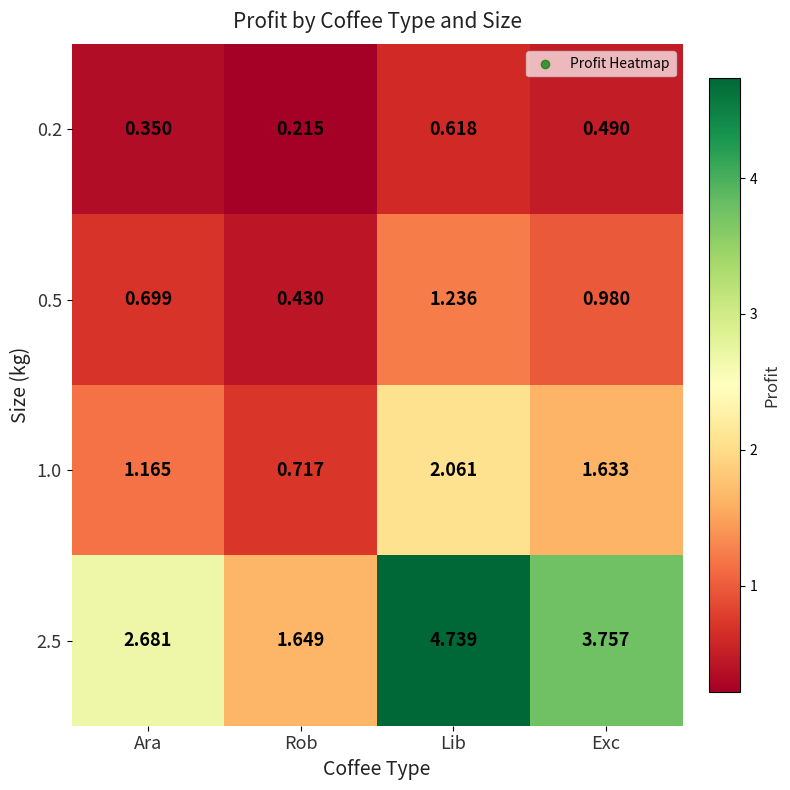

Which category has the highest value in the 2.5 series?

Lib